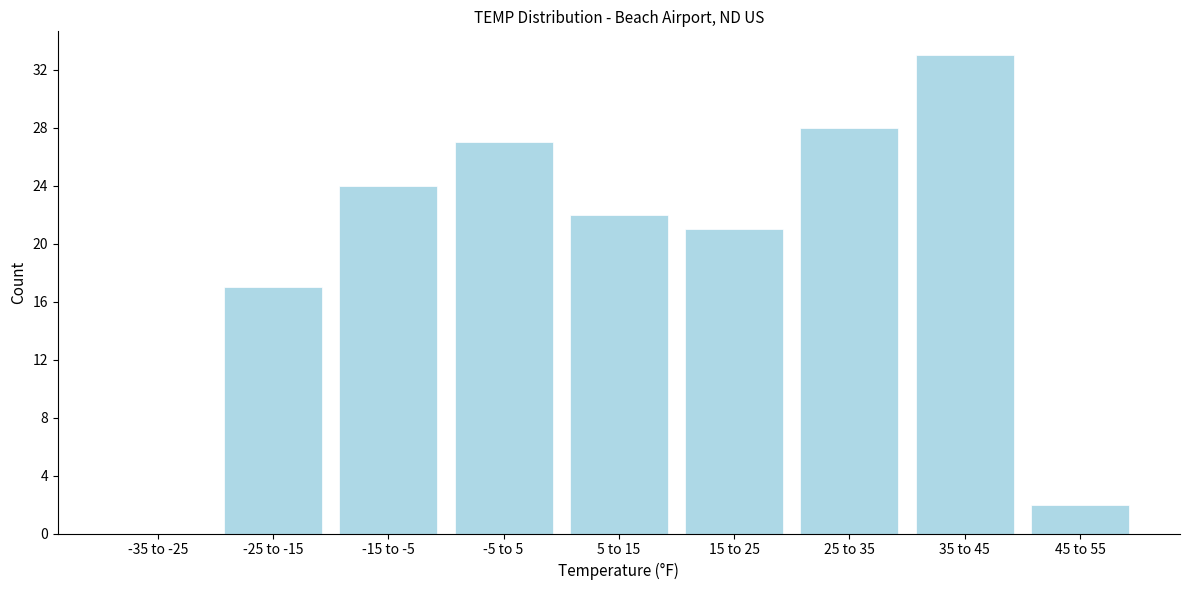

Reading left to right, list all the values displayed in this chart.

-35 to -25=0	-25 to -15=17	-15 to -5=24	-5 to 5=27	5 to 15=22	15 to 25=21	25 to 35=28	35 to 45=33	45 to 55=2